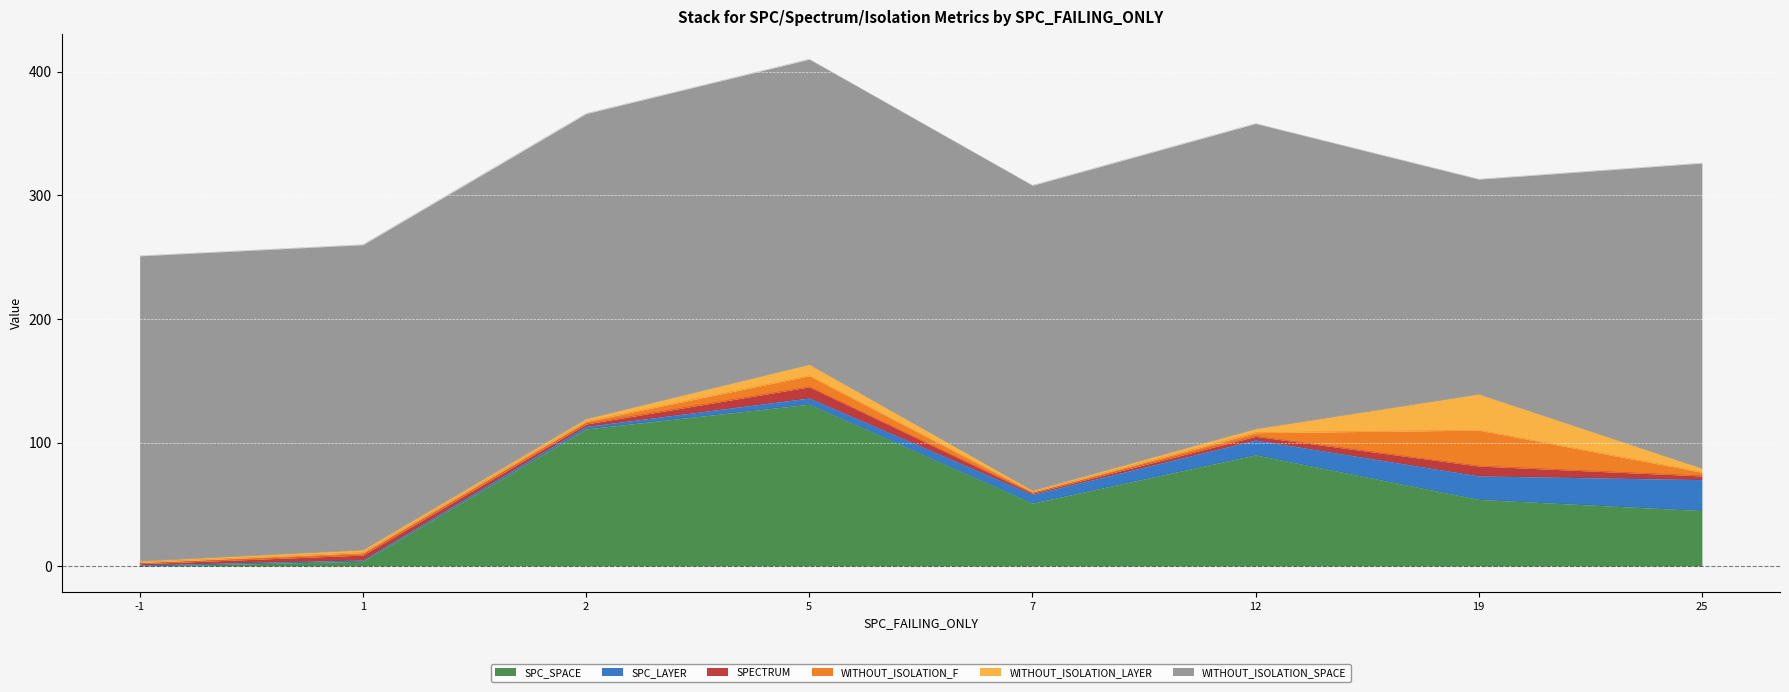

At which label is SPECTRUM closest to 5?

1